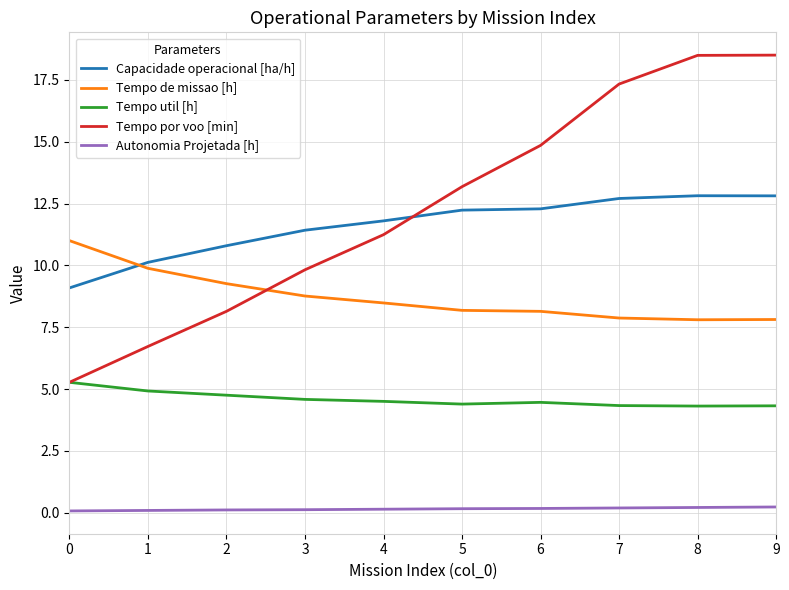

Does the chart display data point markers on the line(s)?

No